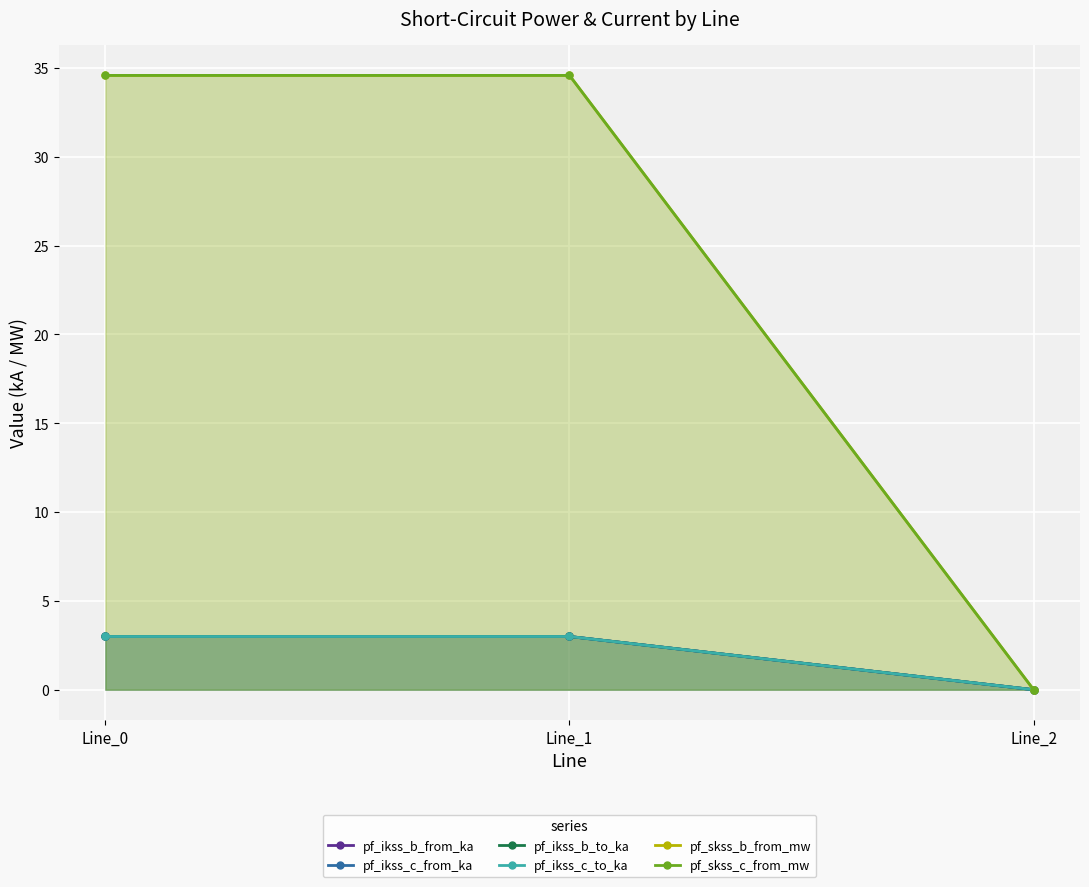

What is the spread (max minus min) of values at Line_0?

31.6